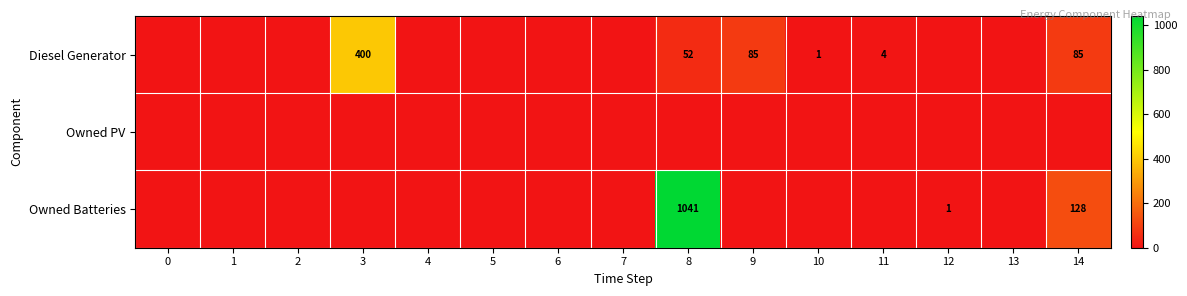

True or false: Diesel Generator has a value of 54 at 9.

False